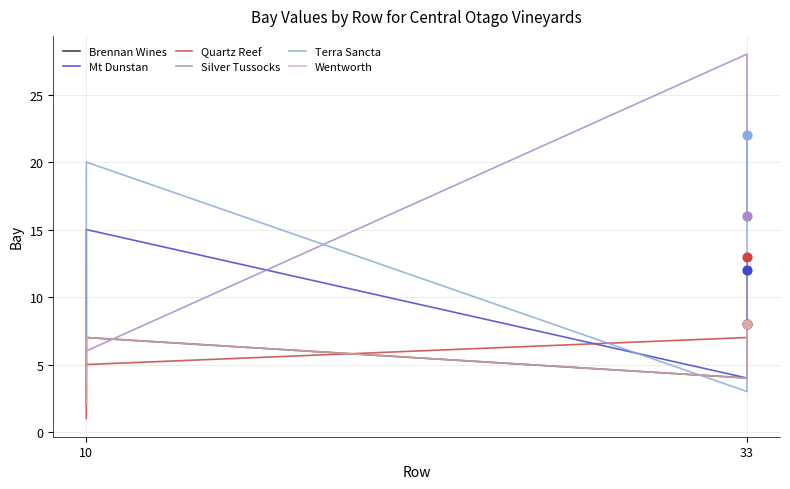

Which series has the largest Y range (max minus min)?

Silver Tussocks